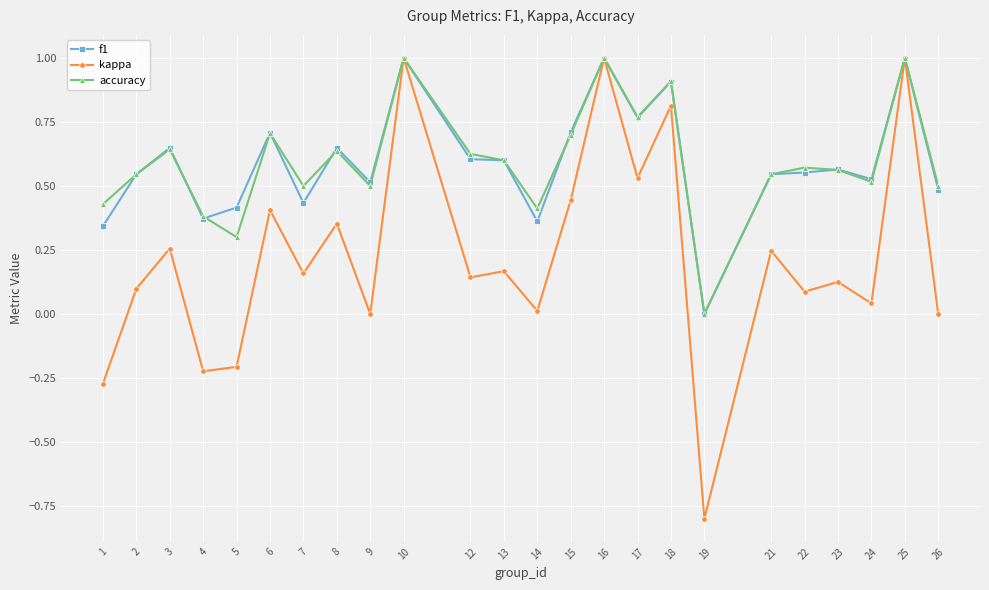

What is the highest value of the accuracy series?

1.0